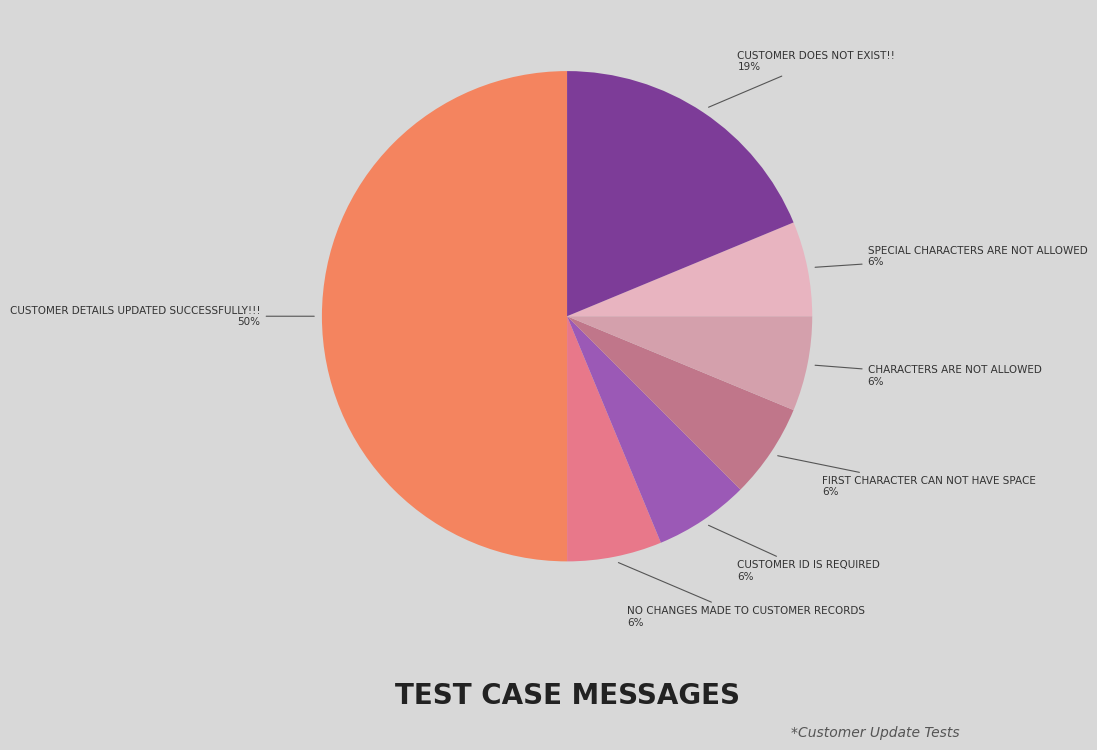

Does any single category account for the majority?

No